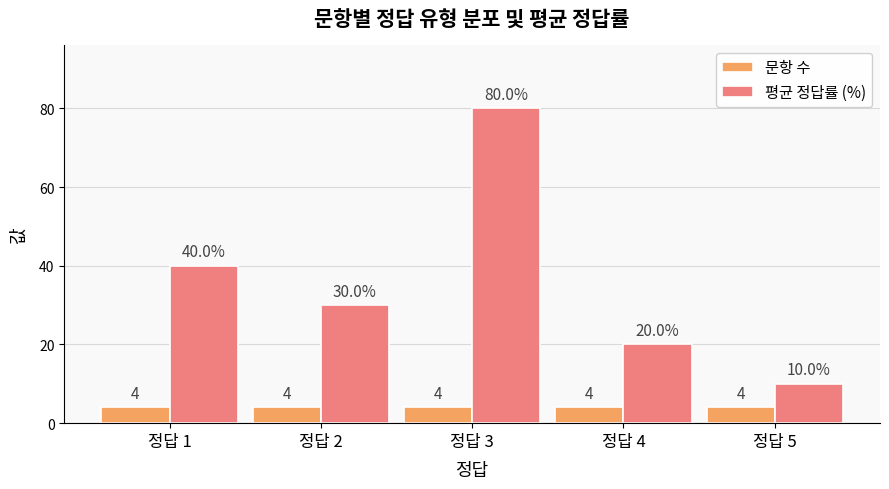

Reading left to right, extract all data points from this chart.

문항 수: 정답 1=4	정답 2=4	정답 3=4	정답 4=4	정답 5=4
평균 정답률 (%): 정답 1=40	정답 2=30	정답 3=80	정답 4=20	정답 5=10